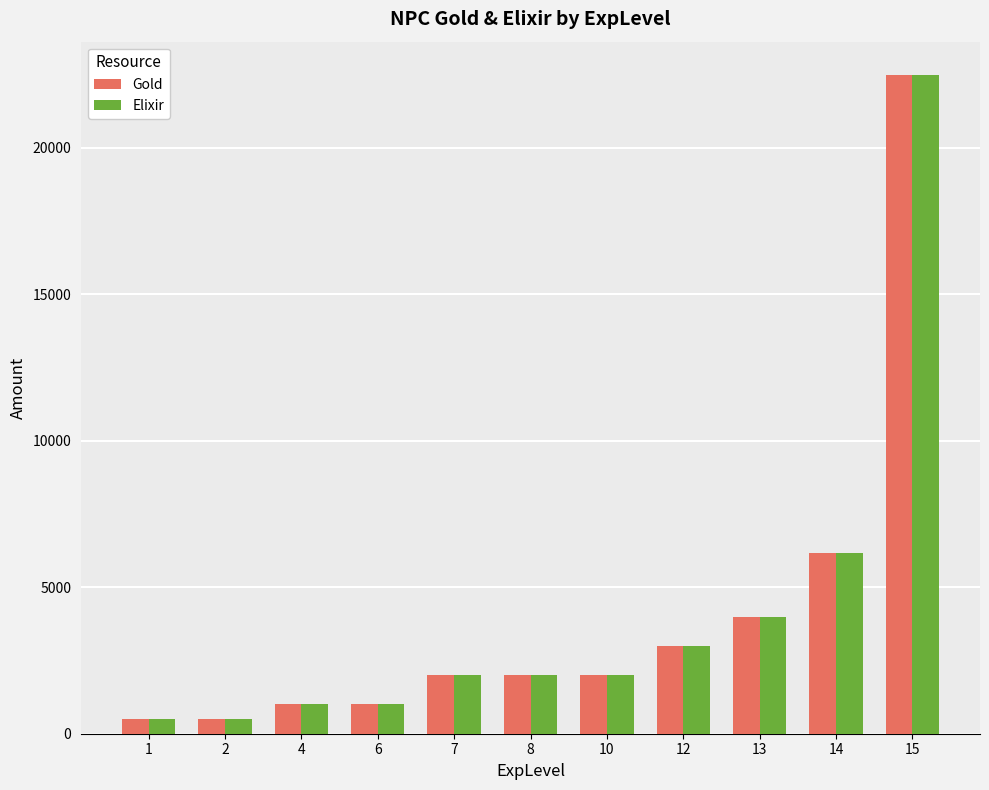

What is the lowest value of the Elixir series?

500